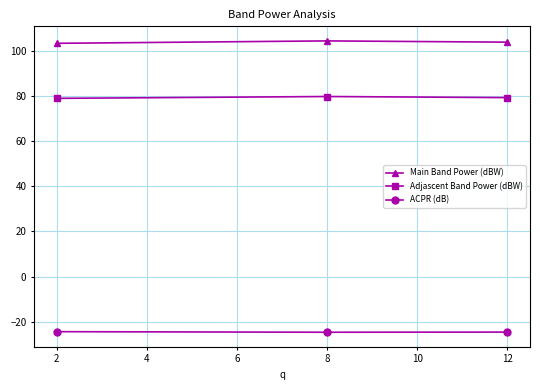

What is the value of the Main Band Power (dBW) point at the 2nd from the left?

104.4